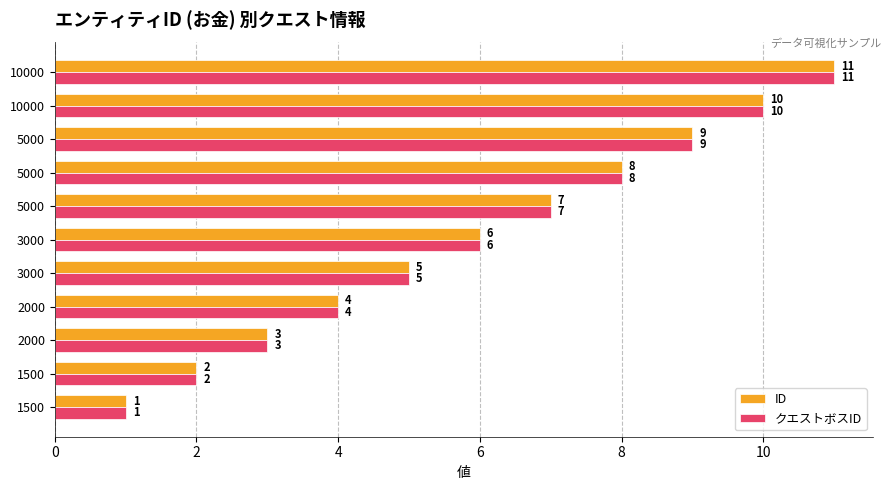

Count the クエストボスID values in the range 3 to 9.

7